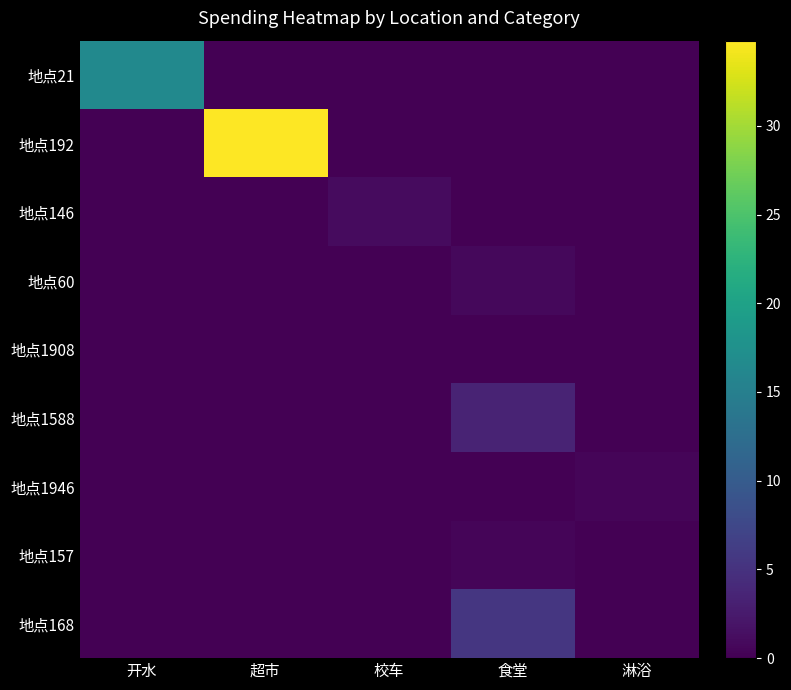

Reading left to right, what are all the values shown in this chart?

地点21: 开水=16.4	超市=0.0	校车=0.0	食堂=0.0	淋浴=0.0
地点192: 开水=0.0	超市=34.8	校车=0.0	食堂=0.0	淋浴=0.0
地点146: 开水=0.0	超市=0.0	校车=1.0	食堂=0.0	淋浴=0.0
地点60: 开水=0.0	超市=0.0	校车=0.0	食堂=0.8	淋浴=0.0
地点1908: 开水=0.0	超市=0.0	校车=0.0	食堂=0.0	淋浴=0.1
地点1588: 开水=0.0	超市=0.0	校车=0.0	食堂=3.4	淋浴=0.0
地点1946: 开水=0.0	超市=0.0	校车=0.0	食堂=0.0	淋浴=0.5
地点157: 开水=0.0	超市=0.0	校车=0.0	食堂=0.5	淋浴=0.0
地点168: 开水=0.0	超市=0.0	校车=0.0	食堂=5.5	淋浴=0.0